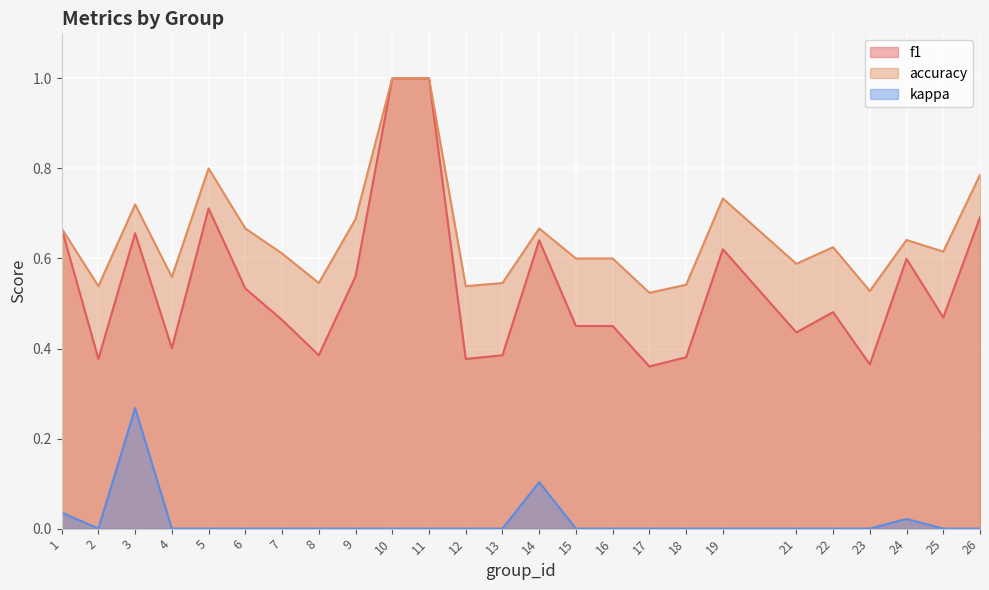

At how many categories does at least one series exceed 0?

25